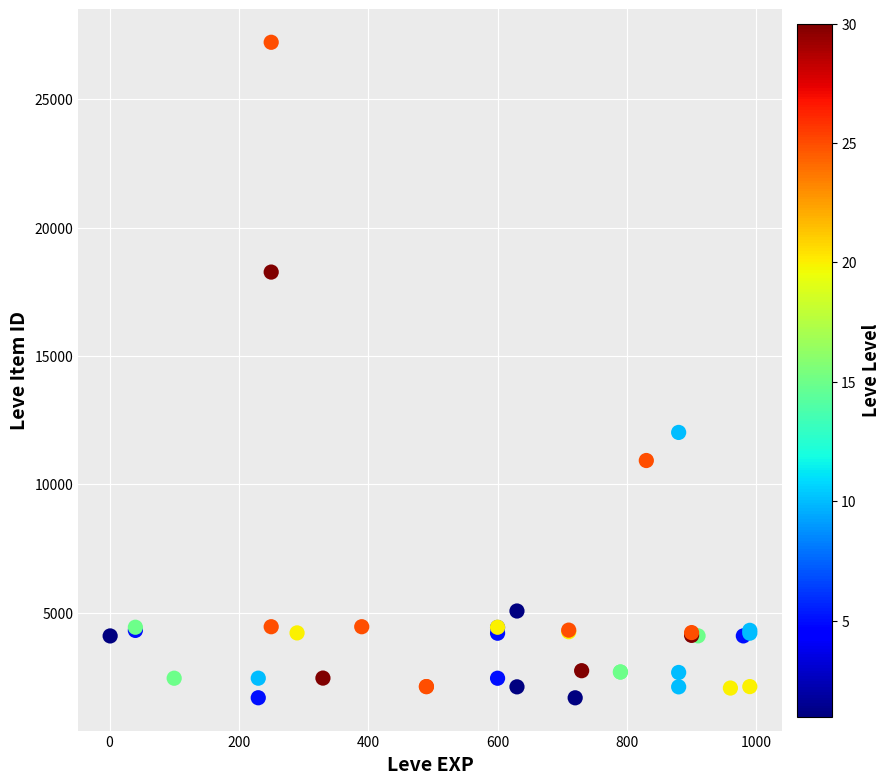

What Y value in the scatter plot is closest to 14448?

12018